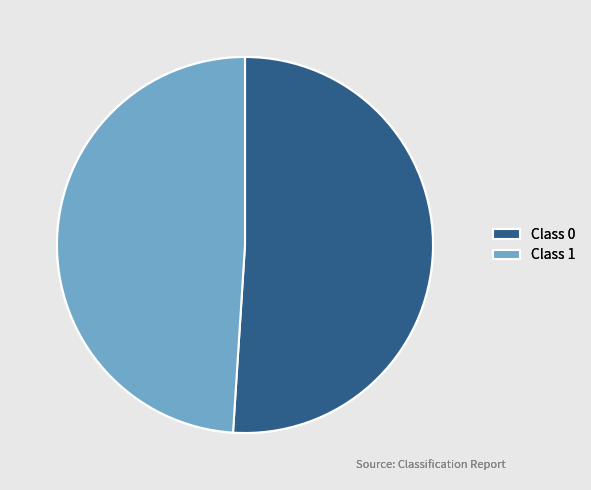

Which slice represents more than half of the pie?

Class 0